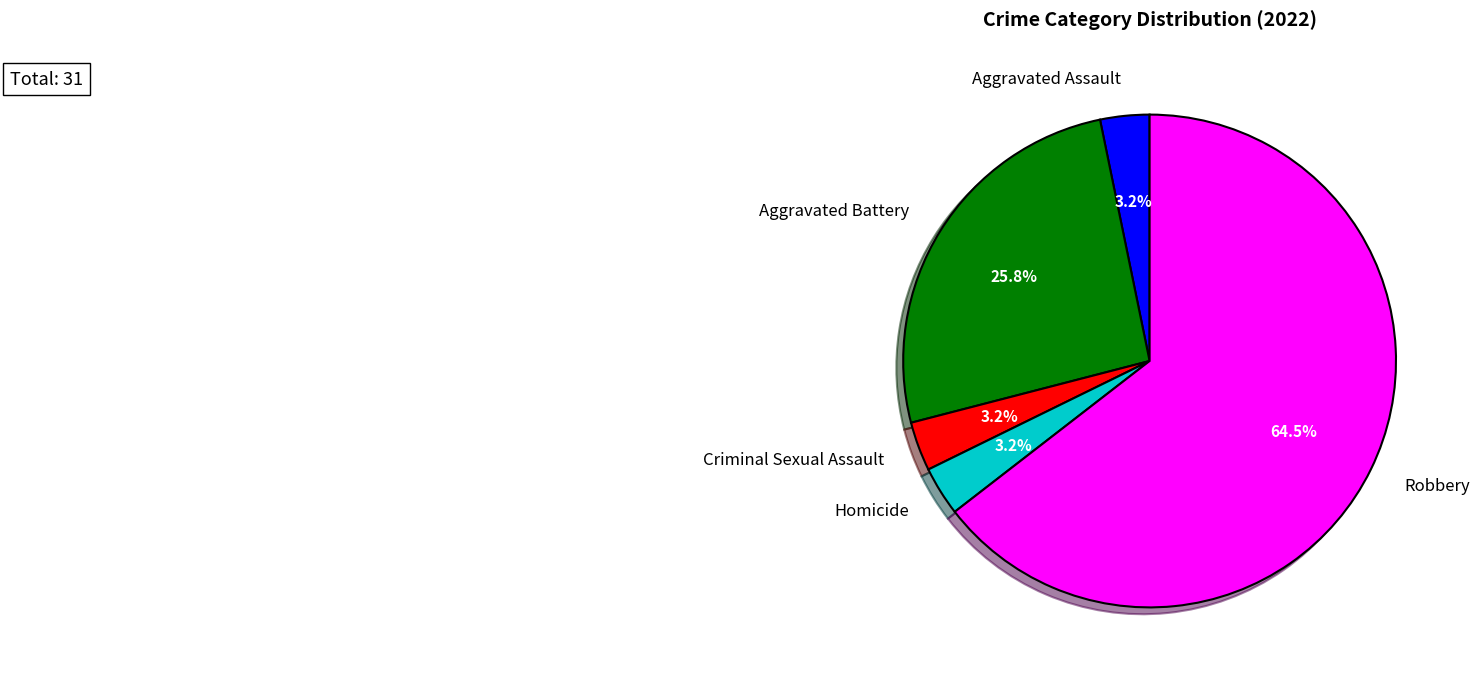

What percentage is the Aggravated Assault slice, to the nearest percent?

3%